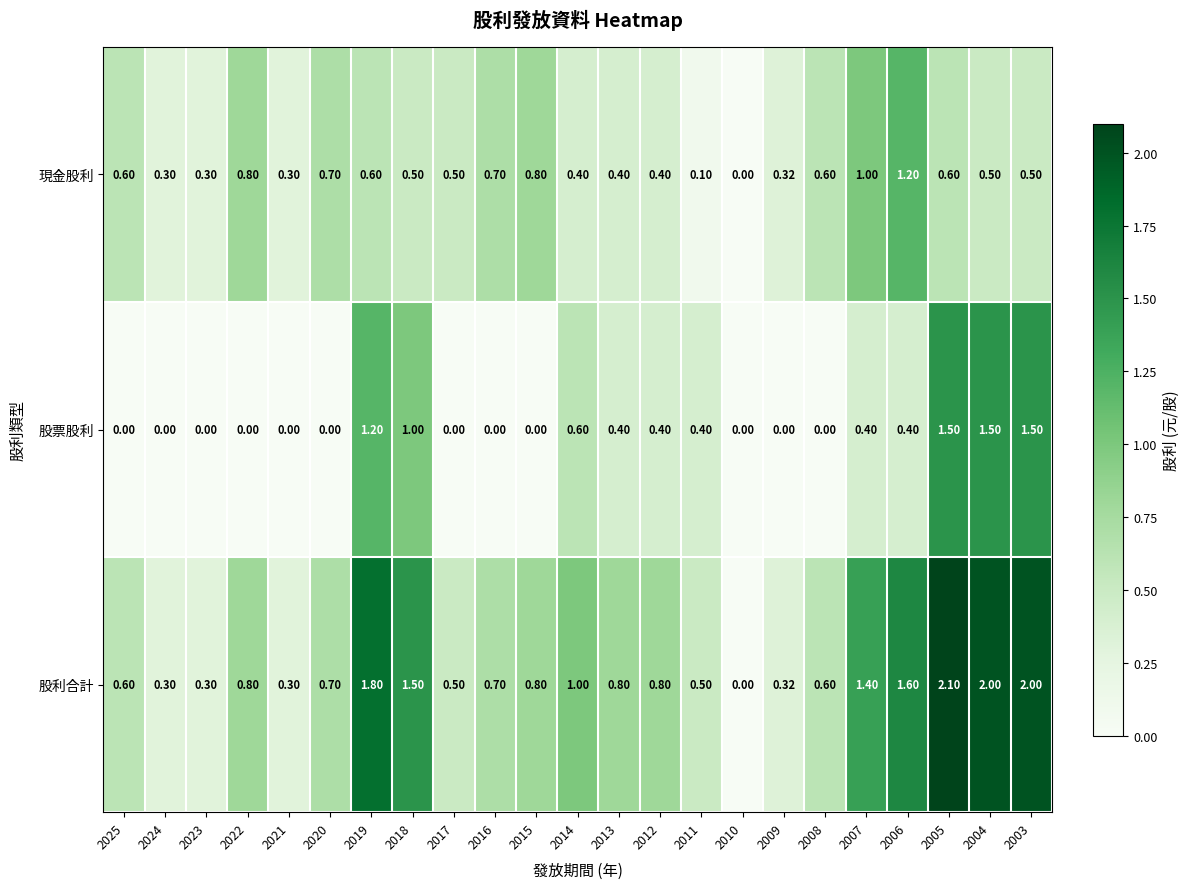

Between 2025 and 2014, which series saw the biggest shift?

股票股利